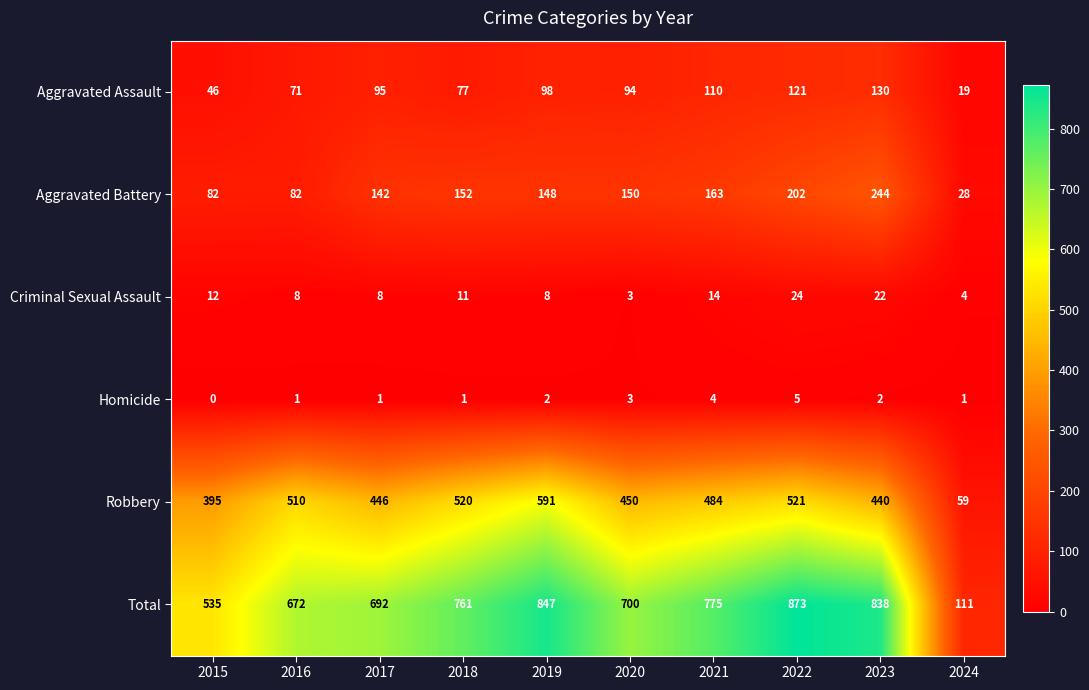

At which category does the chart reach its peak across all series?

2022